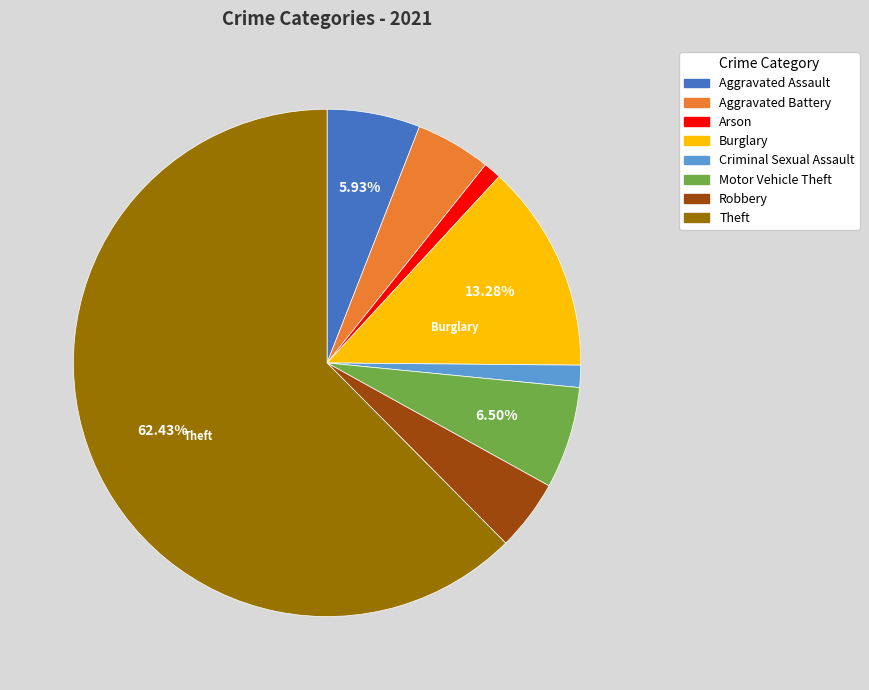

To the nearest percent, what is the combined percentage of Criminal Sexual Assault and Aggravated Assault?

7%